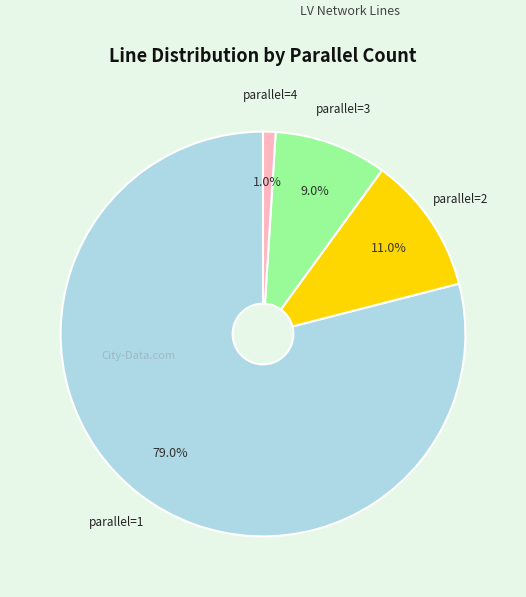

To the nearest percent, what is the difference between the largest and smallest slice percentages?

78%